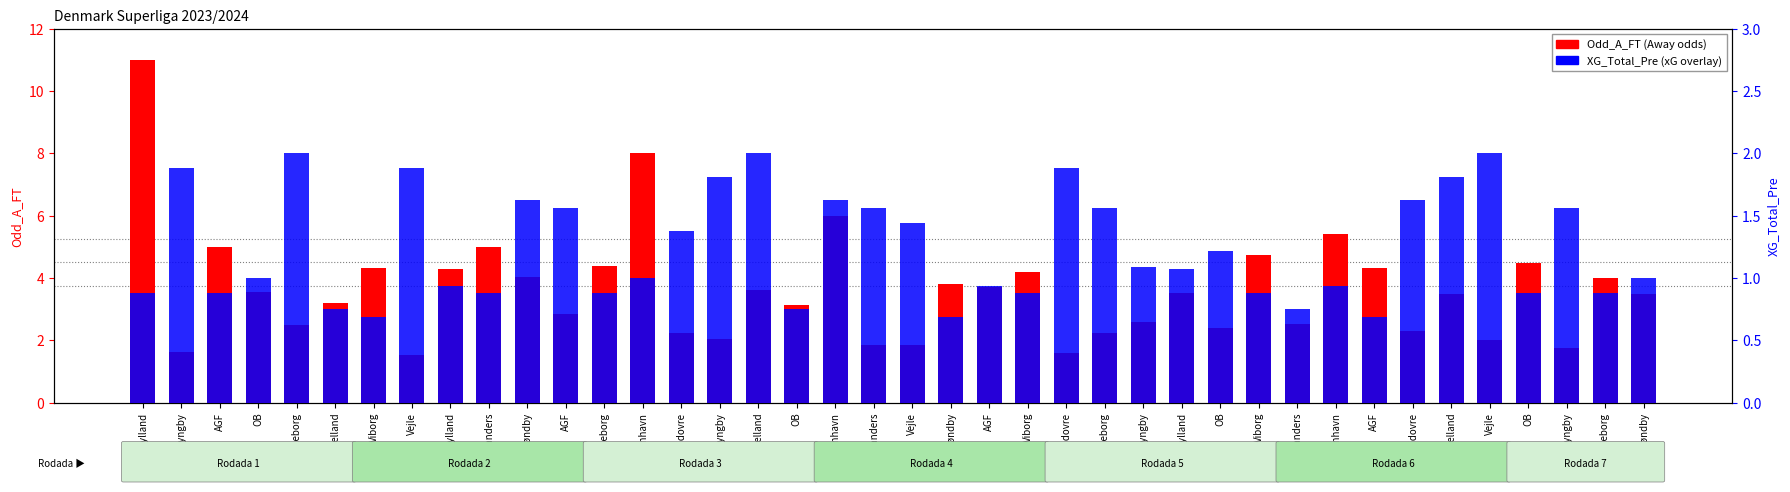

Count the number of data series in this chart.

2